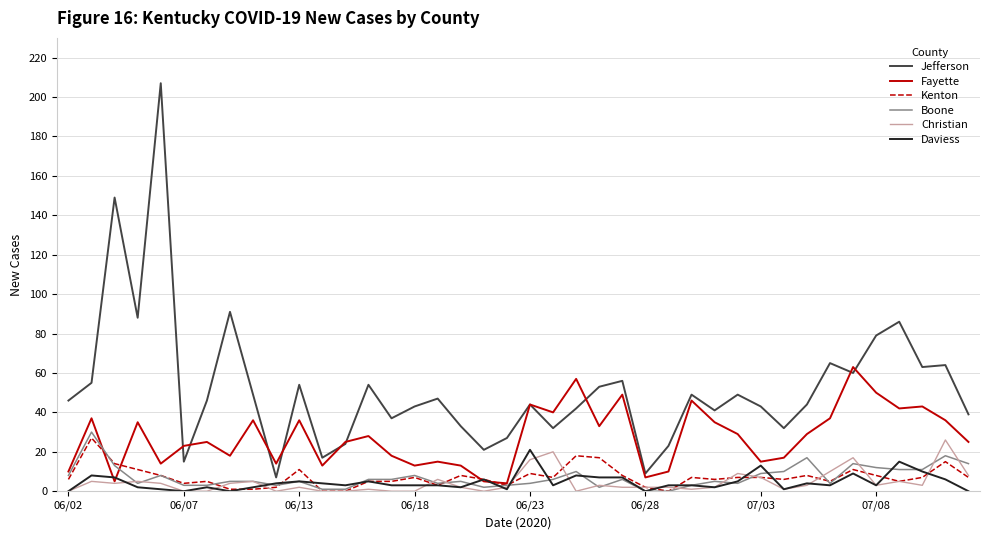

True or false: Kenton and Jefferson intersect in this chart.

False